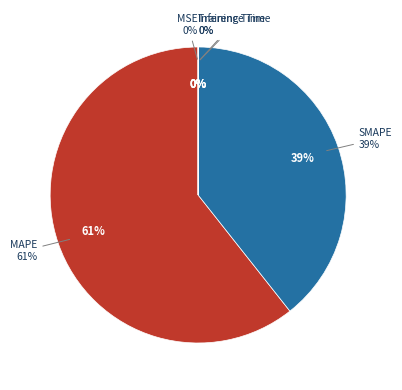

How much of the chart is everything except MSE?

100.0%